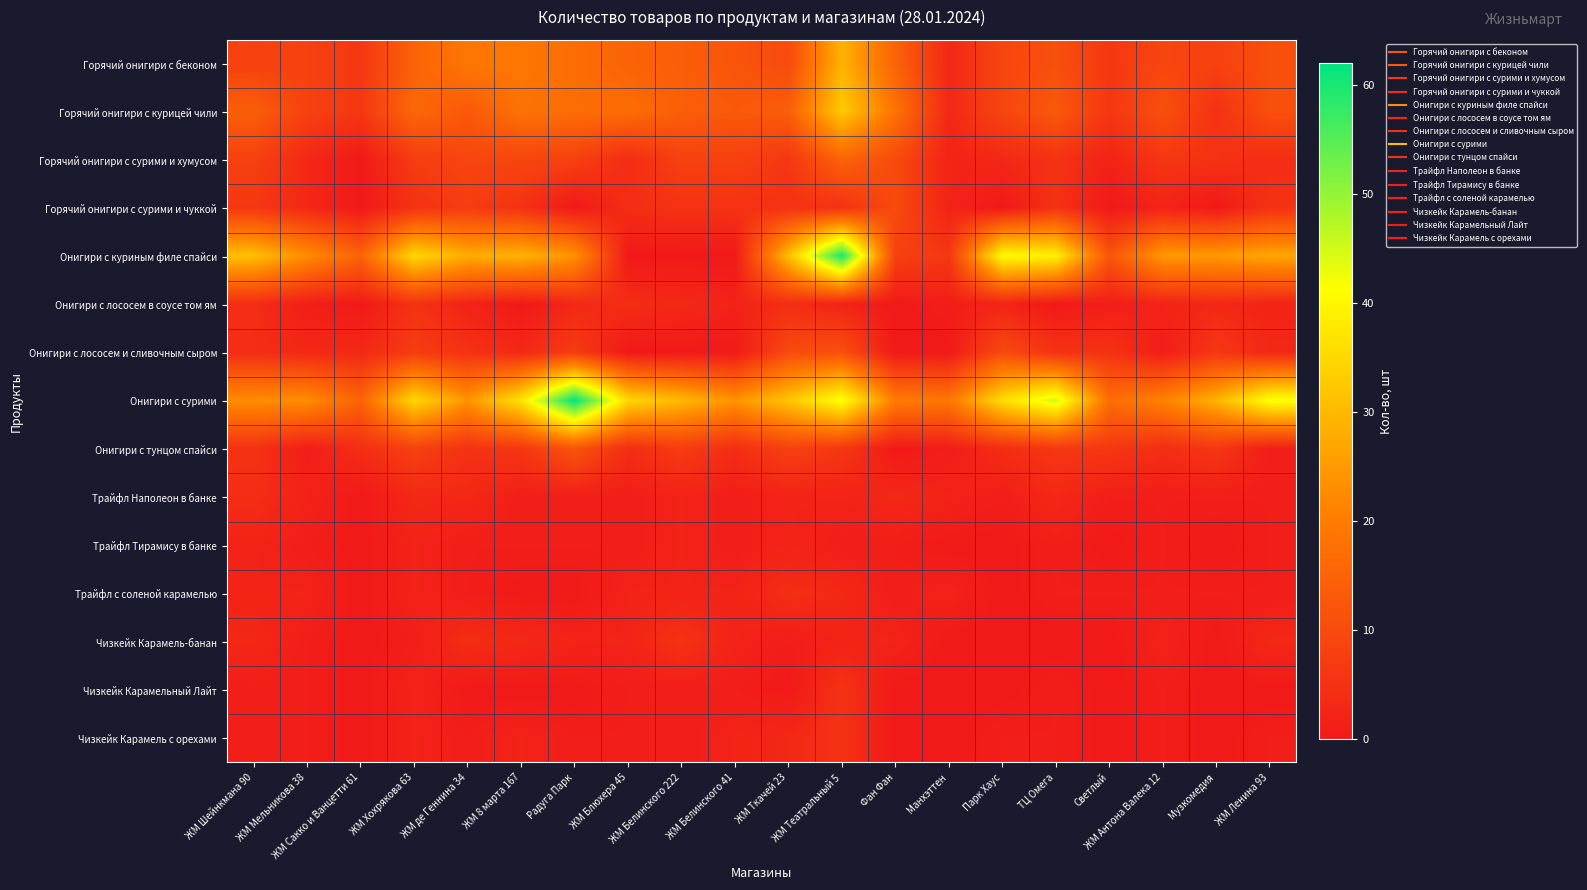

At how many categories does at least one series exceed 16?

19